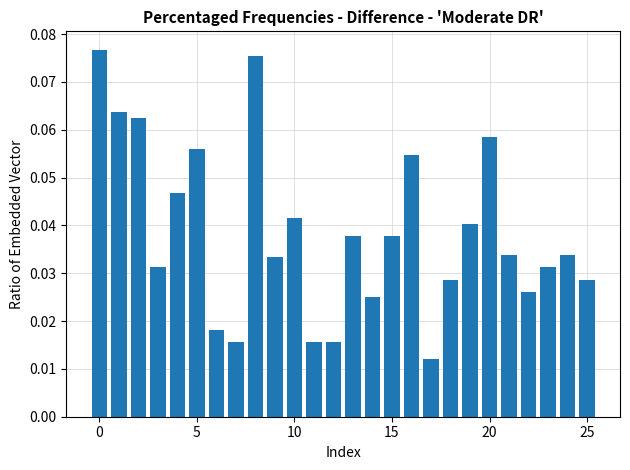

How many series are shown in this chart?

1